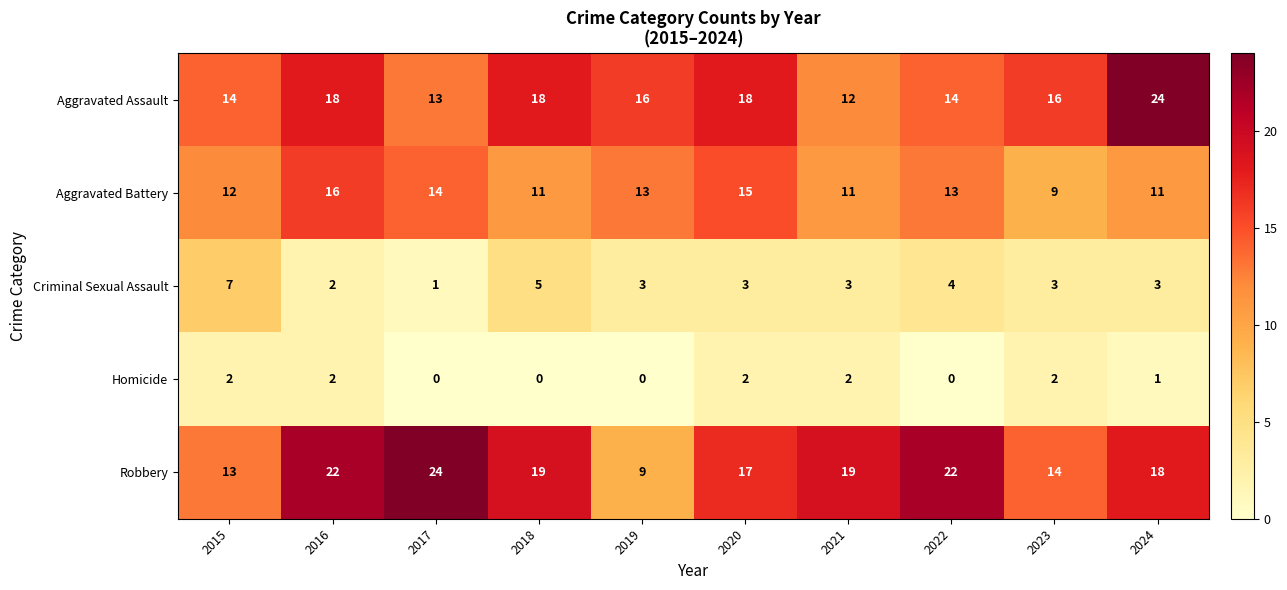

What is the greatest value displayed?

24